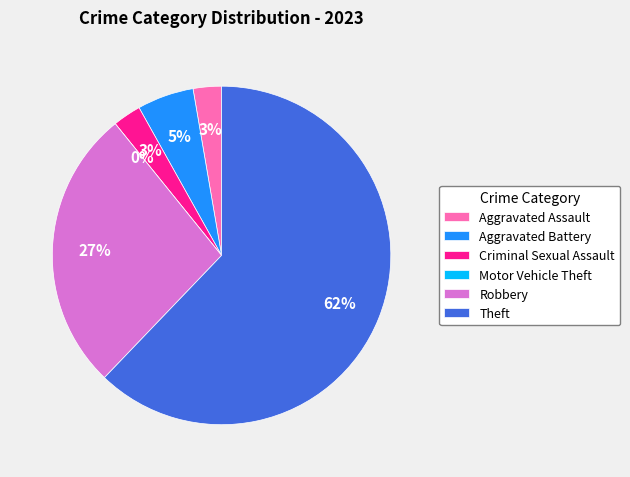

To the nearest percent, what percentage of the pie is Criminal Sexual Assault?

3%